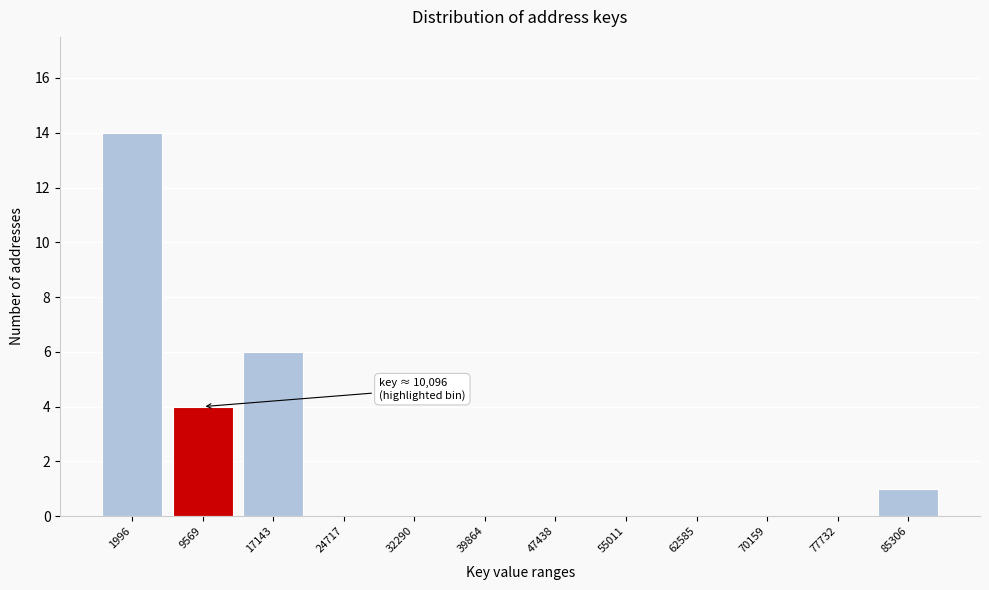

Reading left to right, list all the values displayed in this chart.

1996=14	9569=4	17143=6	24717=0	32290=0	39864=0	47438=0	55011=0	62585=0	70159=0	77732=0	85306=1